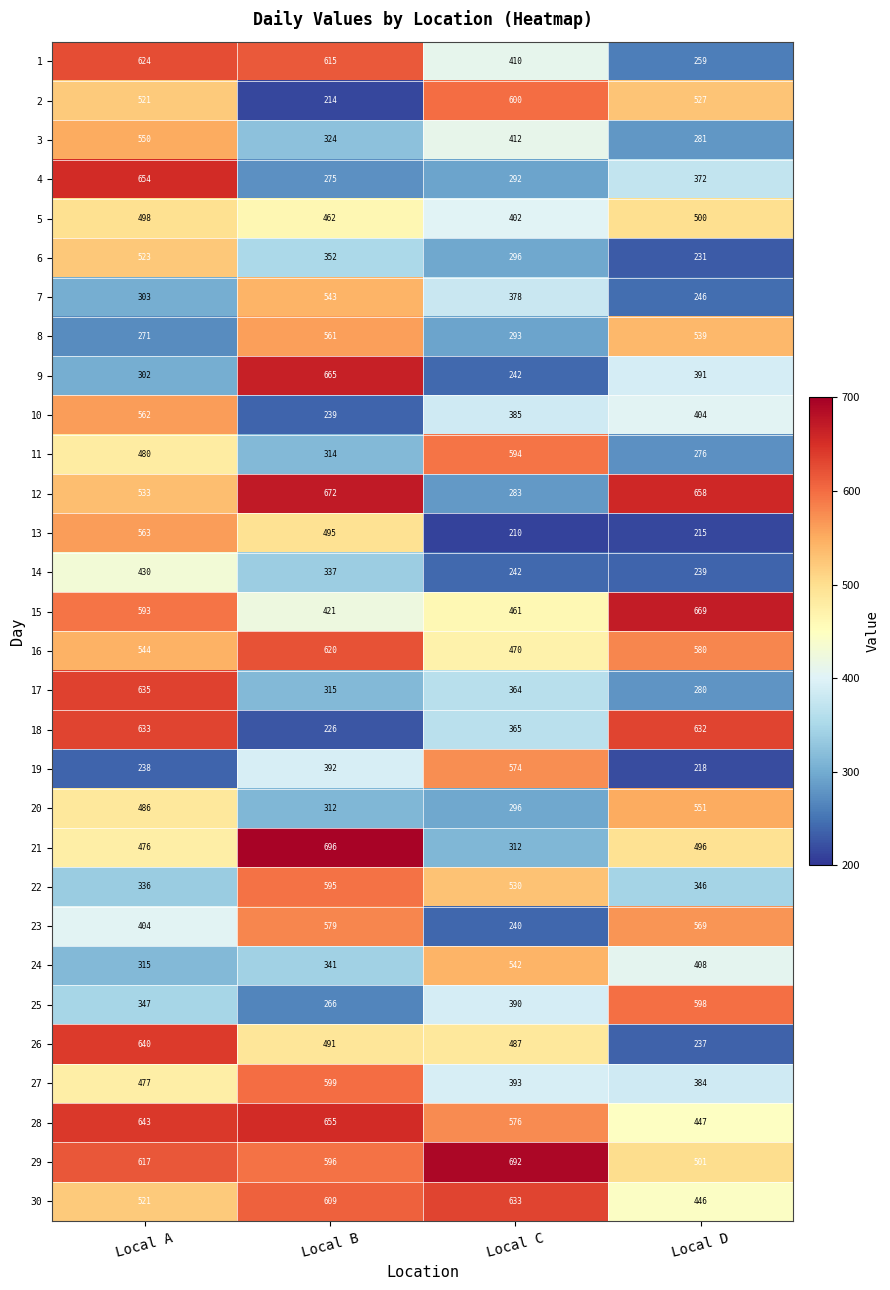

What is the approximate value of 14 at Local A?

430